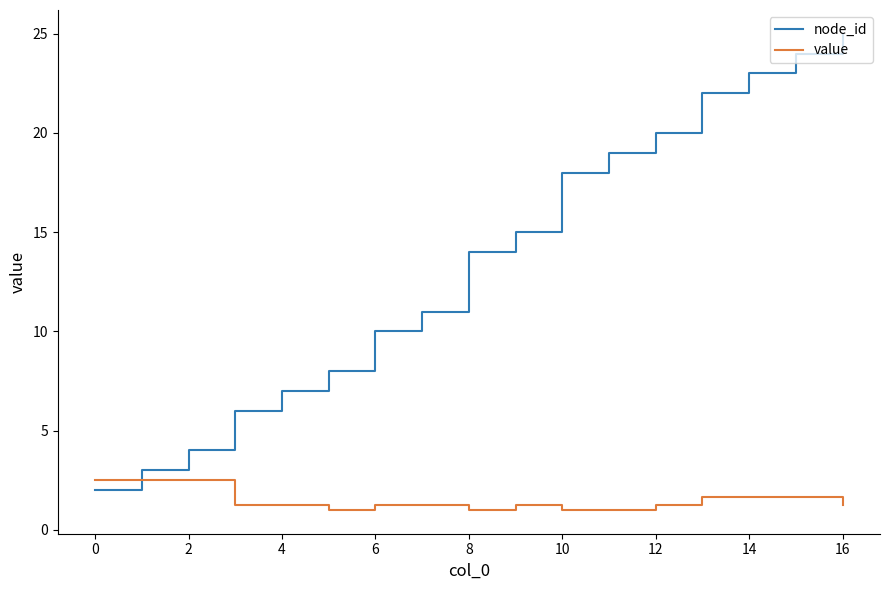

How many lines are shown in the chart?

2